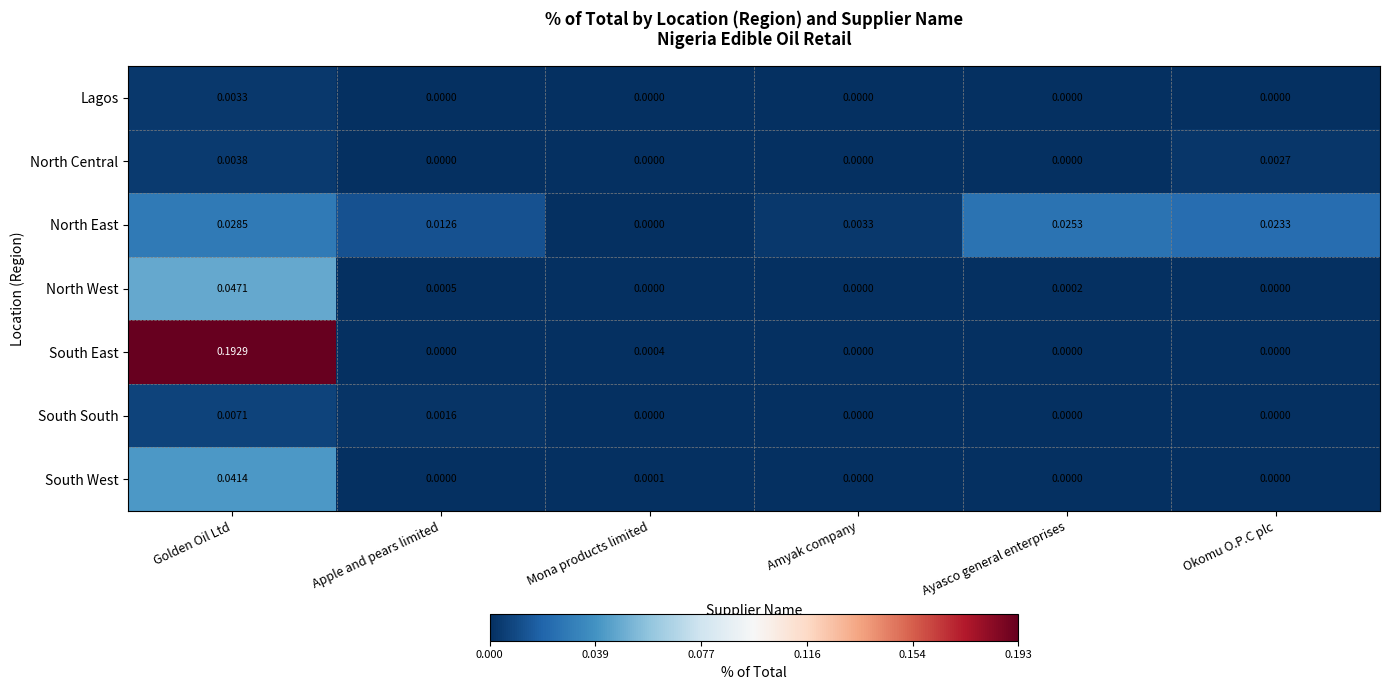

How many distinct data groups are displayed?

7